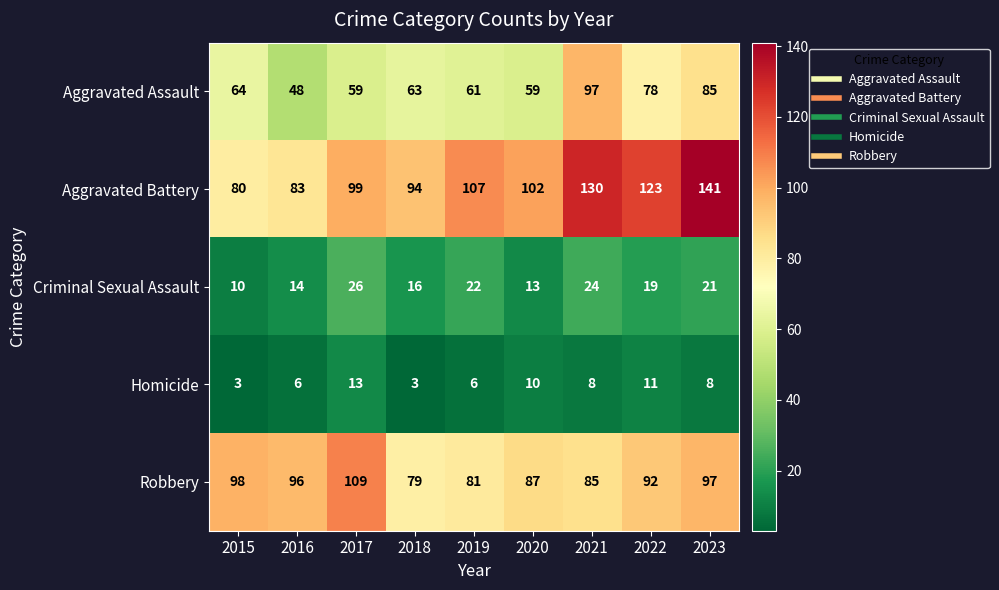

What is the difference between the maximum and minimum values in the Aggravated Battery series?

61